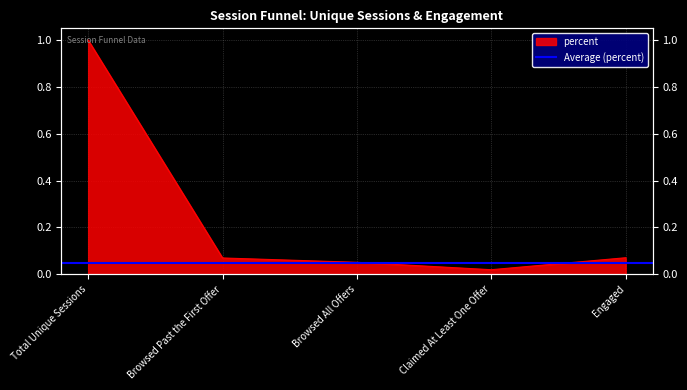

What is the value of the 3rd point from the left?

0.1